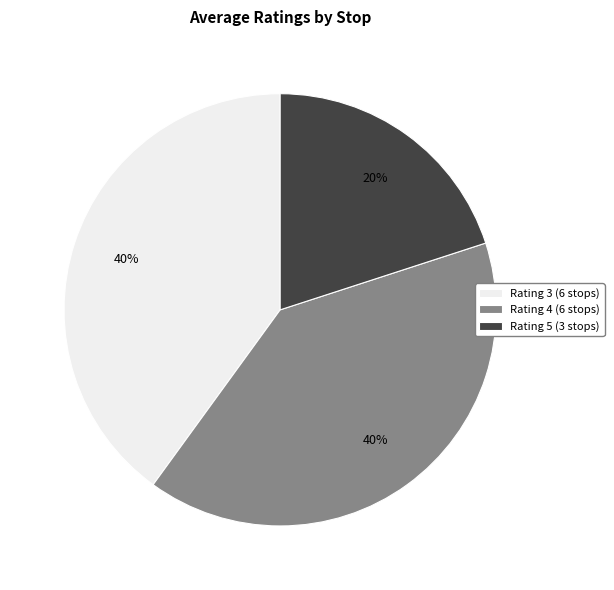

Is the sum of Rating 4 (6 stops) and Rating 5 (3 stops) greater than half?

Yes